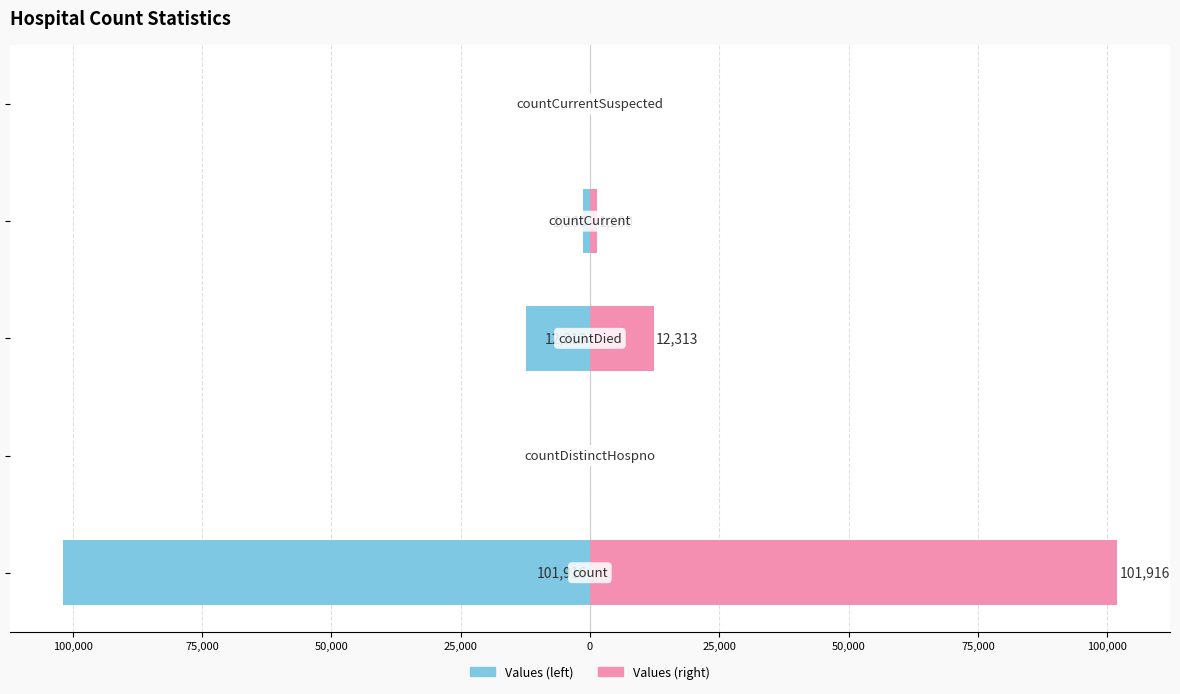

How many groups of bars are there?

5